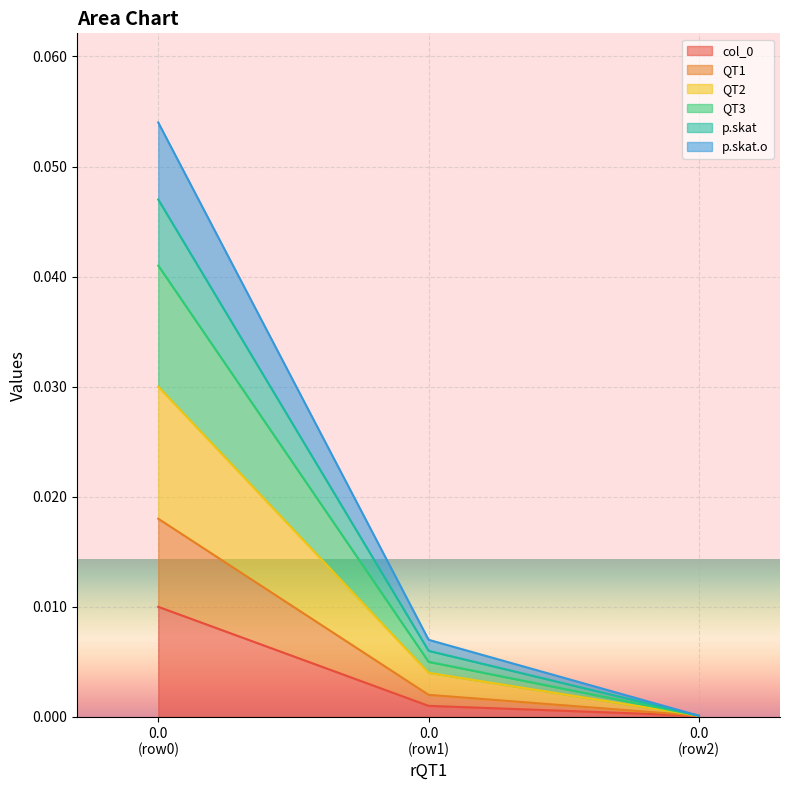

Is it true that QT3 equals 0.0 at 0.0 (row1)?

True